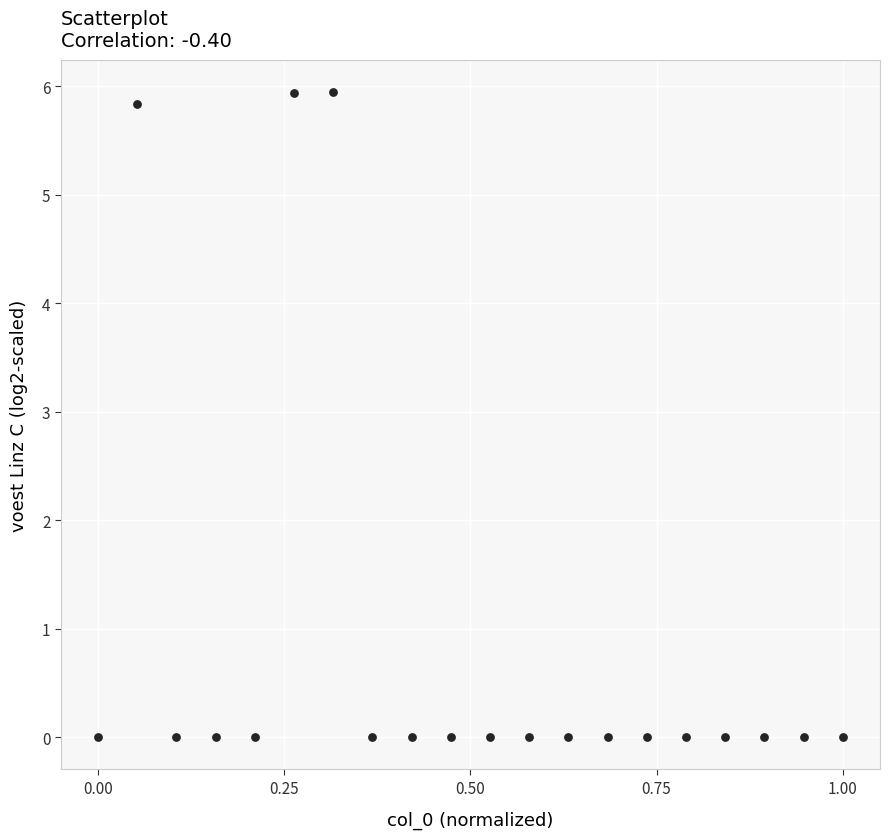

What is the range of Y values (max minus min)?

5.9